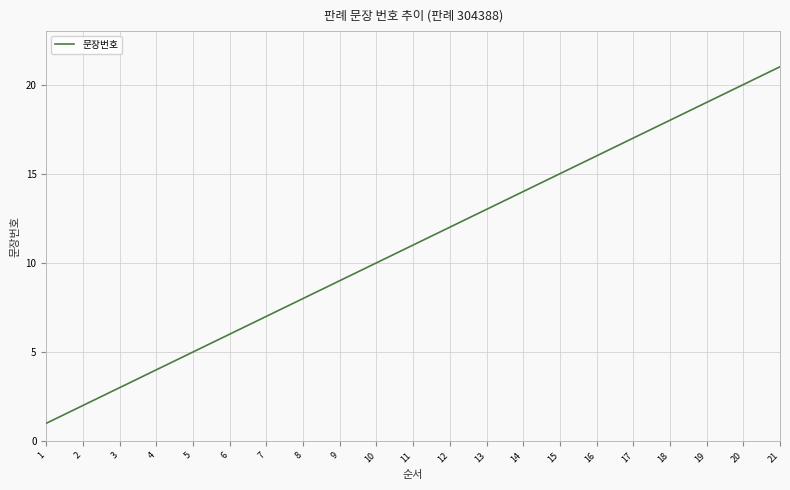

Does the chart display data point markers on the line(s)?

No